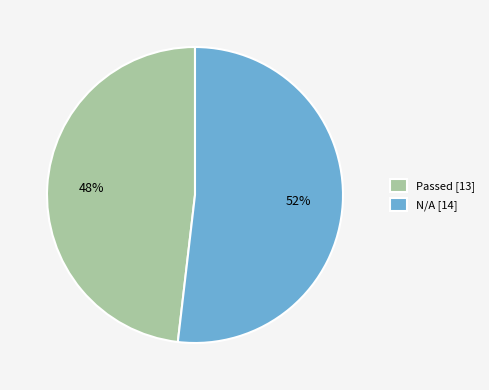

Between Passed [13] and N/A [14], which is larger?

N/A [14]